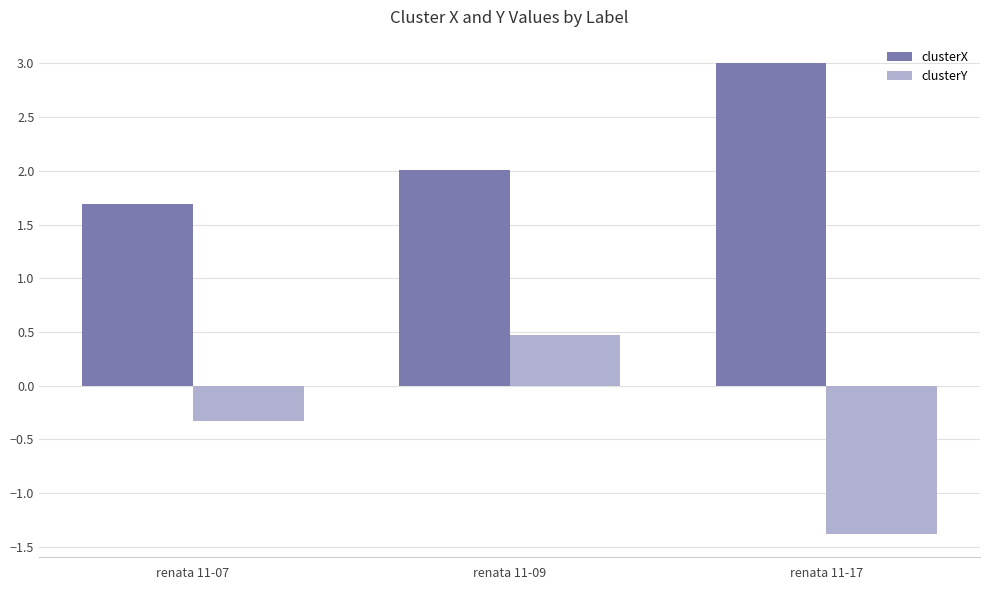

At which category is the sum across all series the highest?

renata 11-09